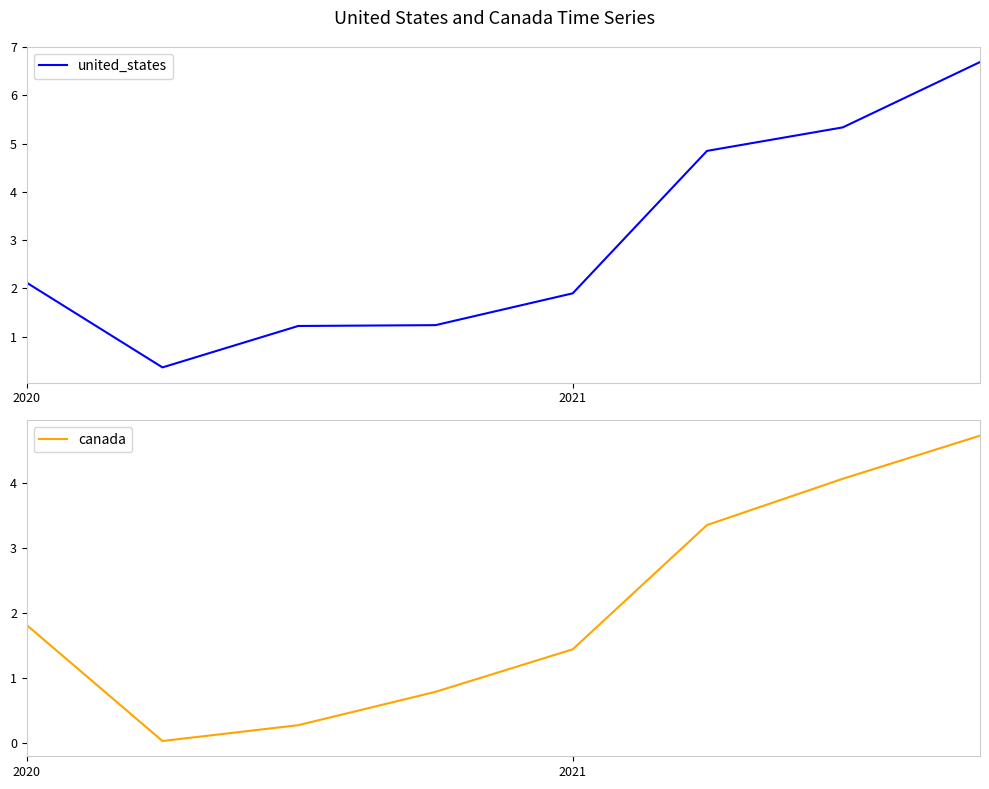

List the series in order of their overall mean, lowest first.

canada, united_states